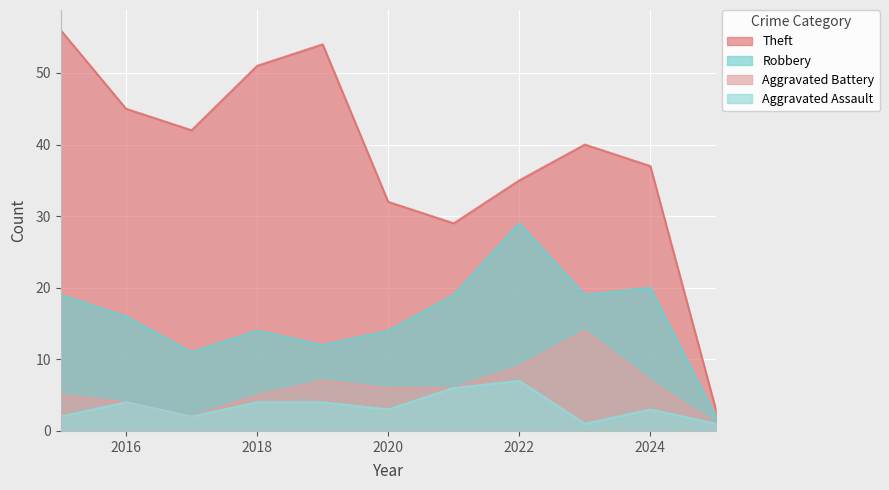

How many interior local peaks does the Aggravated Assault series have?

3